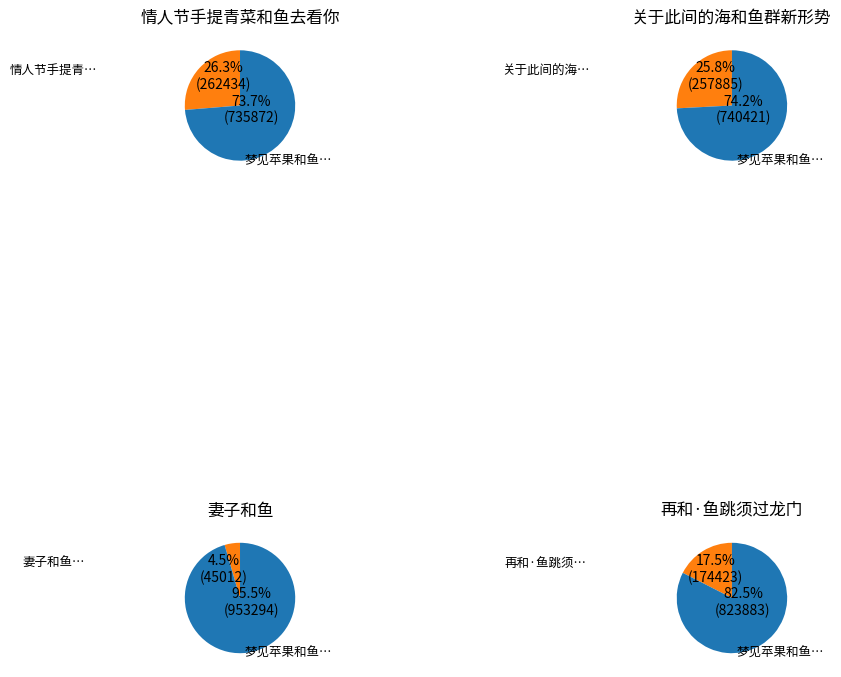

To the nearest percent, what is the combined percentage of 情人节手提青菜和鱼去看你 and 再和·鱼跳须过龙门?

44%